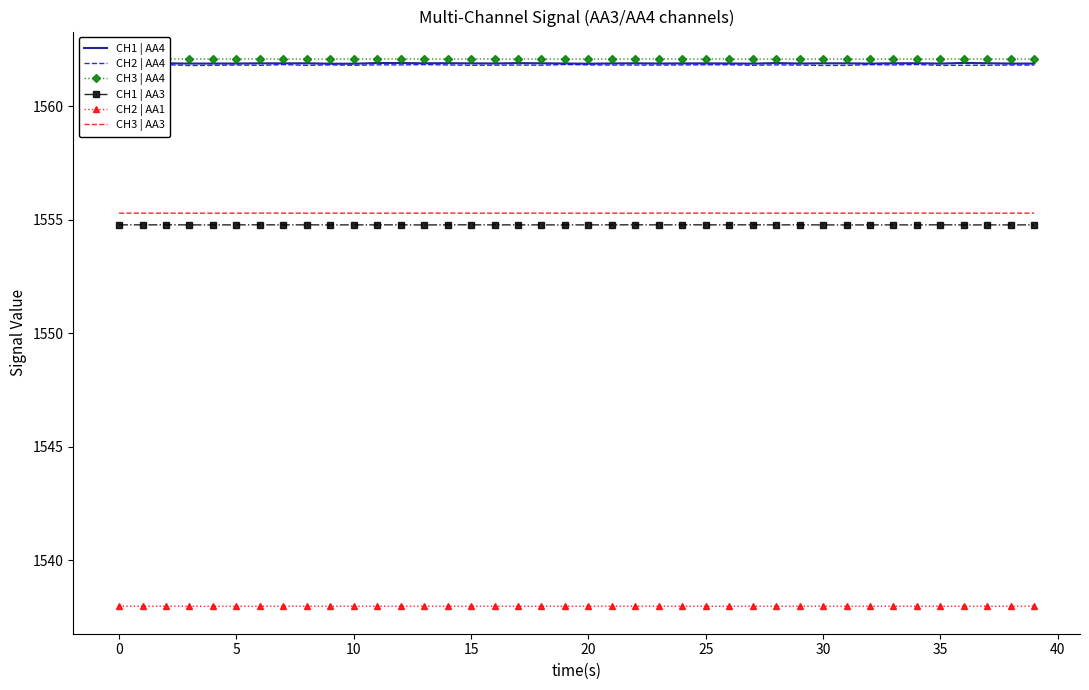

What is the sum of all CH1 | AA3 values?

62190.8